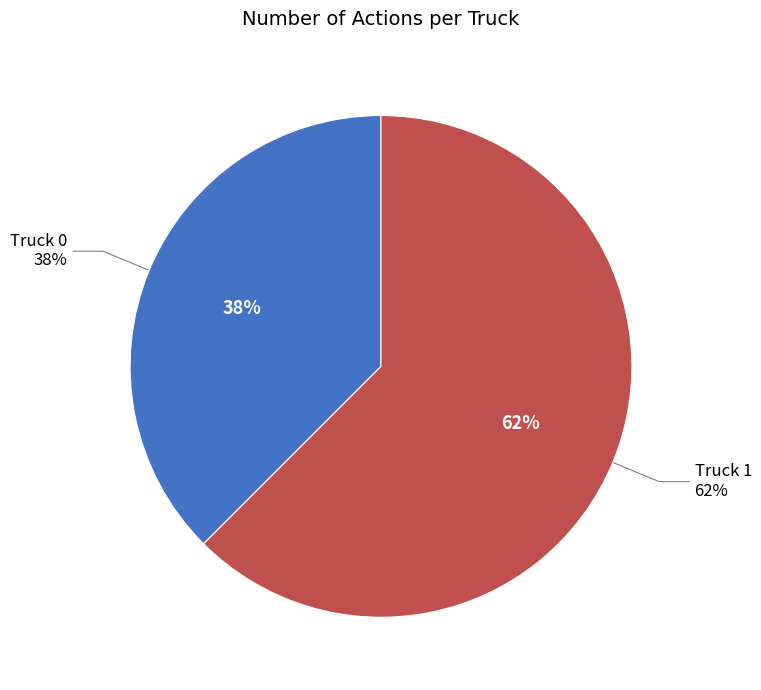

To the nearest percent, what percentage of the pie is Truck 1?

62%